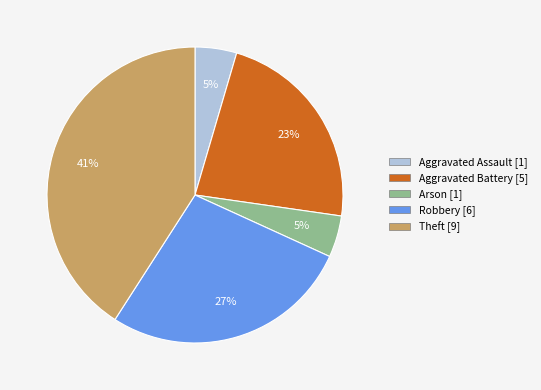

Which slice is the largest?

Theft